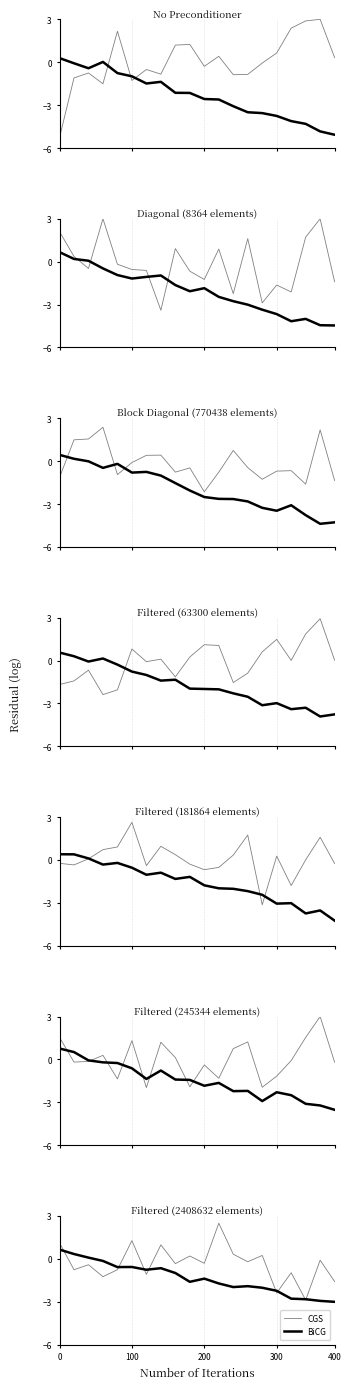

What is the lowest value of the CGS series?

-2.9